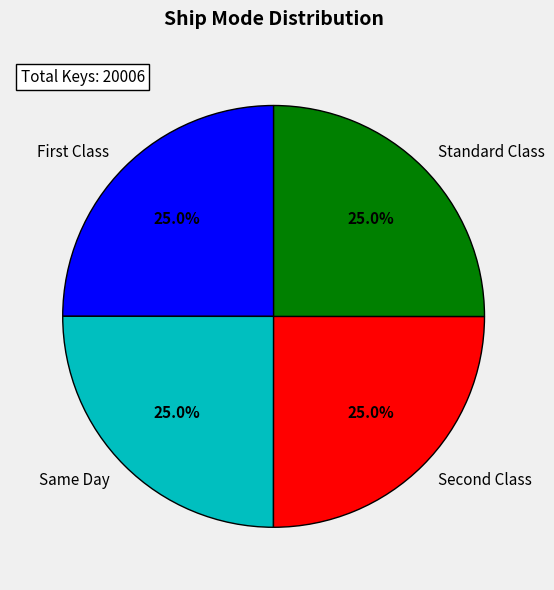

Does Standard Class account for over 50% of the chart?

No